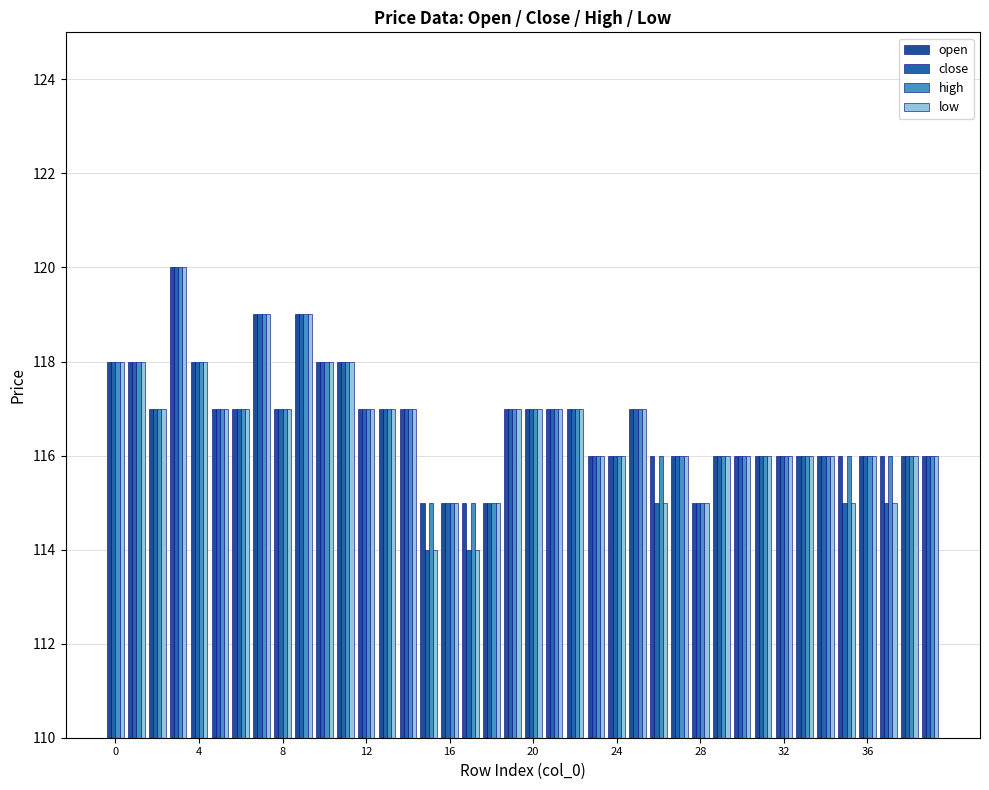

At which label is high closest to 117?

8